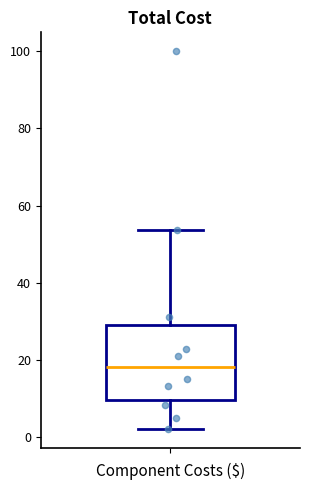

Read this box plot against the y-axis: the position of the median line, the range covered by the box, and the ends of both whiskers. The values are not printed on the chart, so give them approximately, as read against the axis.

median 18, box 10 to 30, whiskers 2 to 54